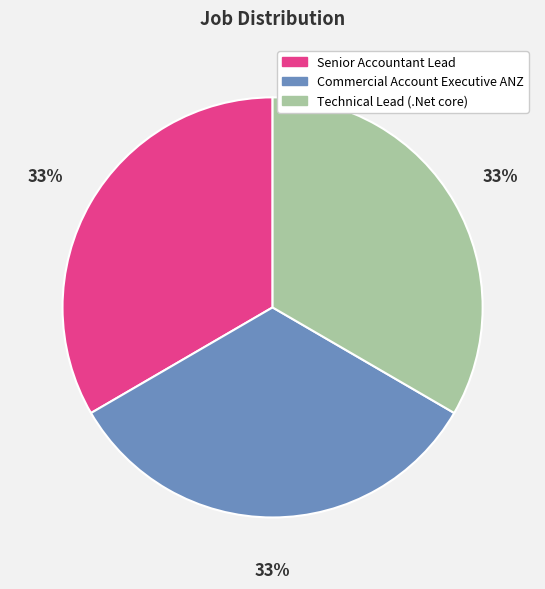

Do Commercial Account Executive ANZ and Senior Accountant Lead together represent more than half of the pie?

Yes